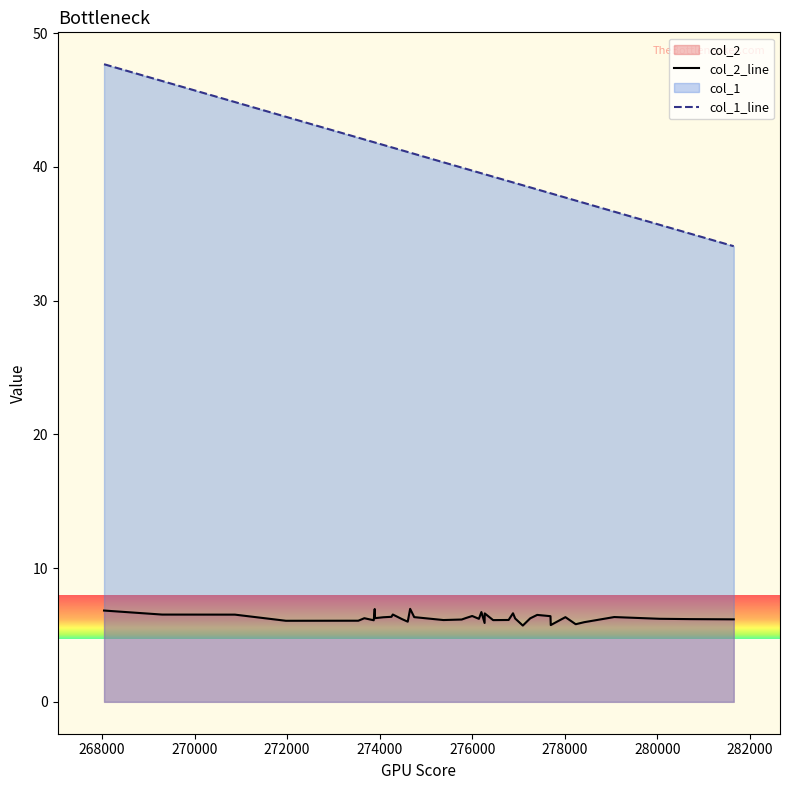

How many lines are shown in the chart?

2